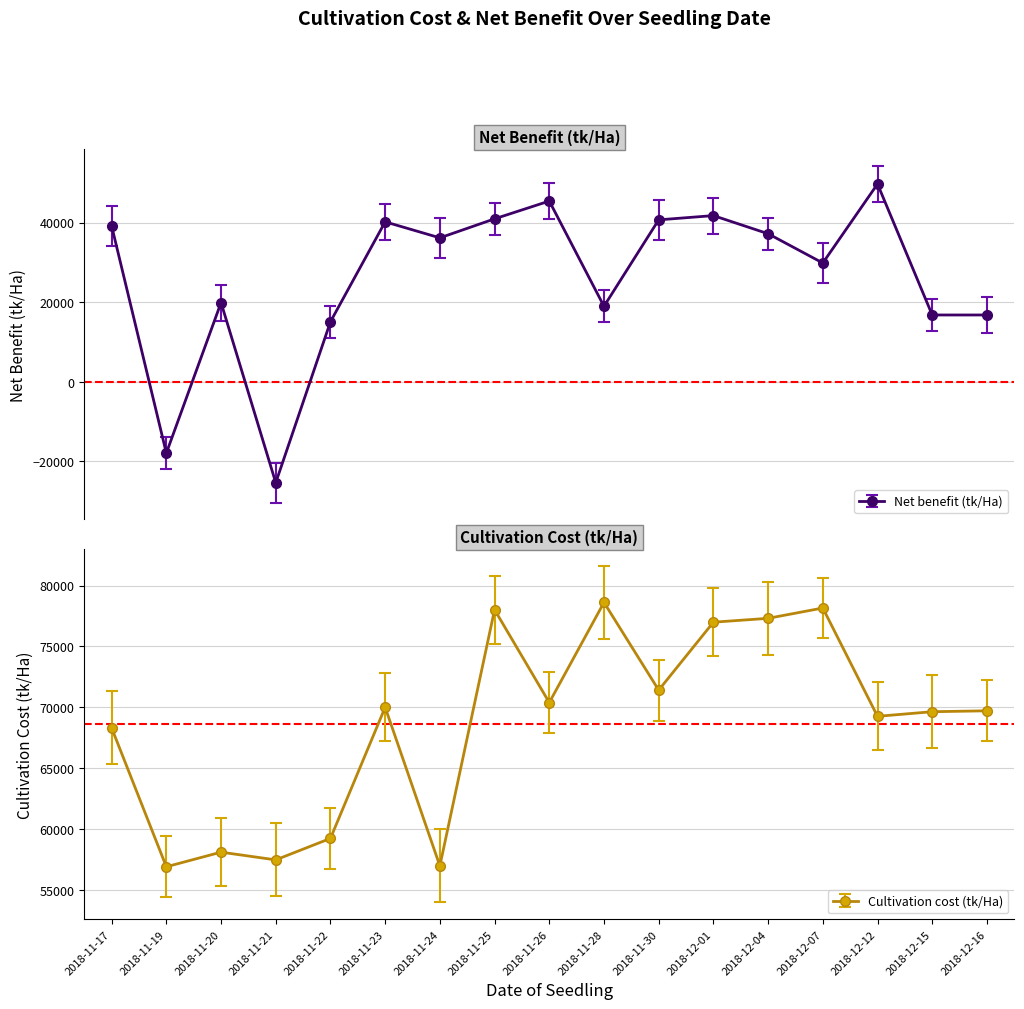

Where is Cultivation cost (tk/Ha) nearest to the value 67758?

2018-11-17